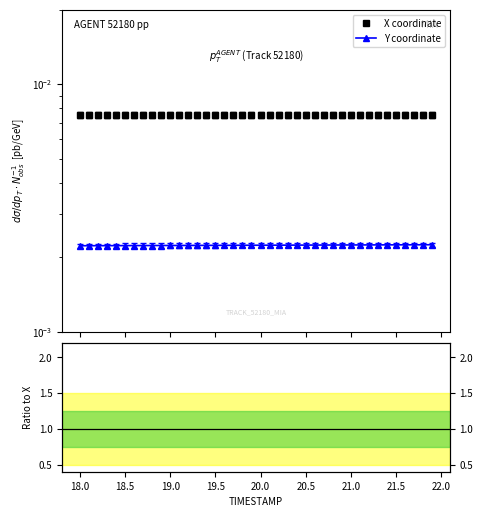

Is this an area chart (filled region under the line)?

No